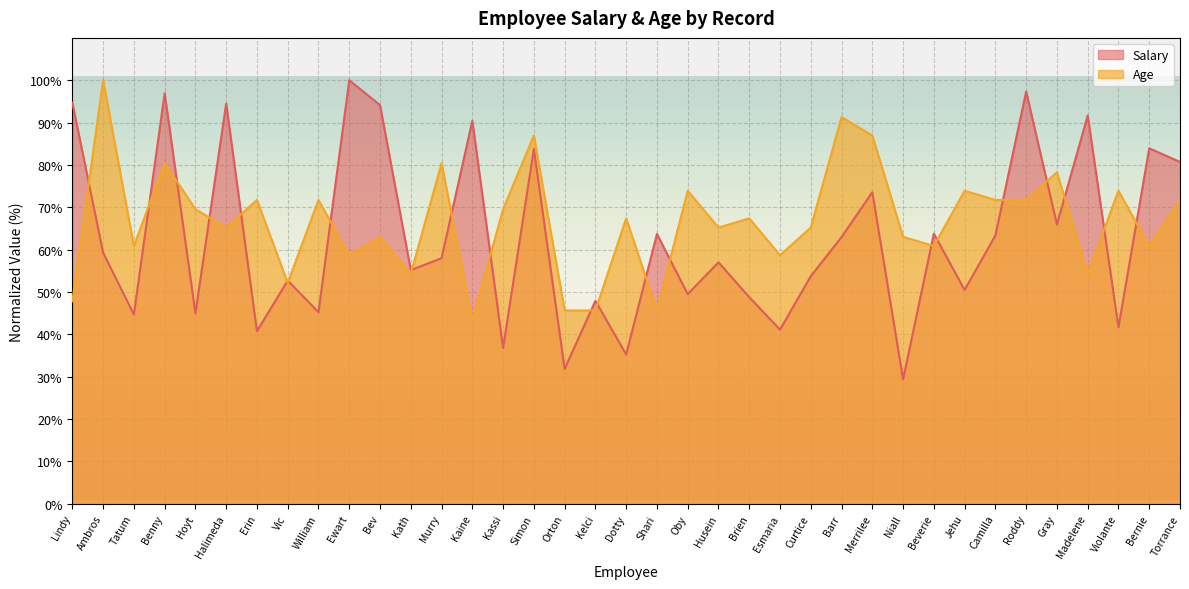

How many lines are shown in the chart?

2